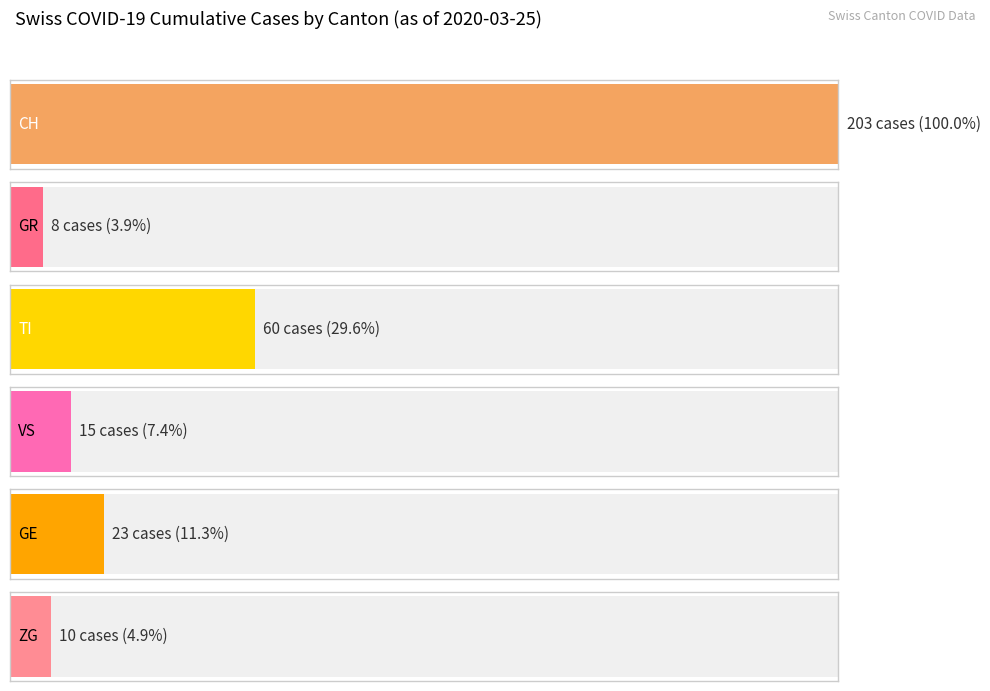

Rank the series at 2020-03-17 from lowest to highest value.

GR, ZG, VS, GE, TI, CH